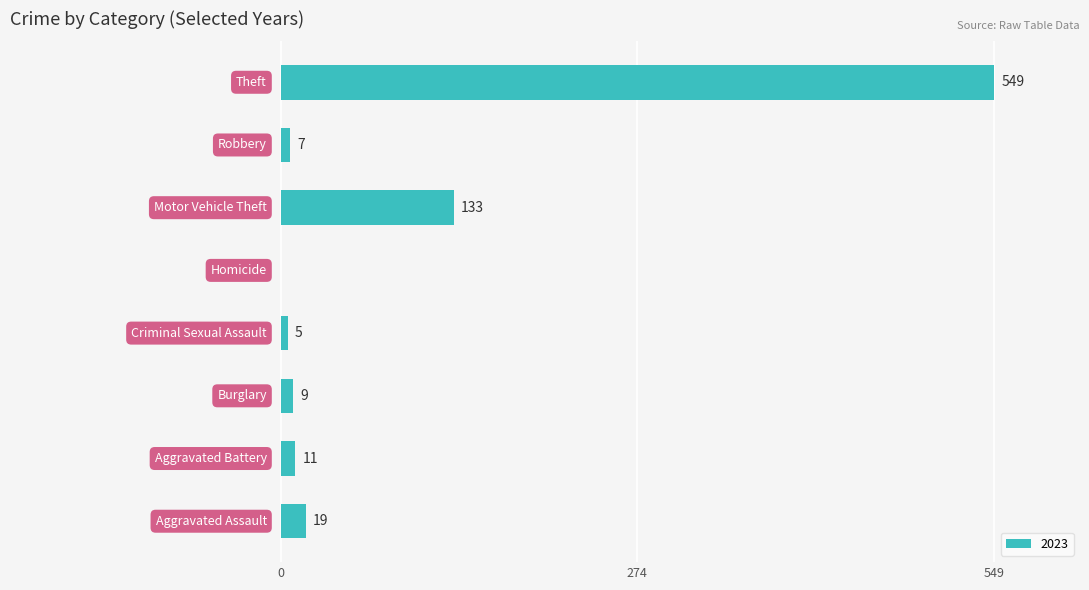

How many distinct data groups are displayed?

1